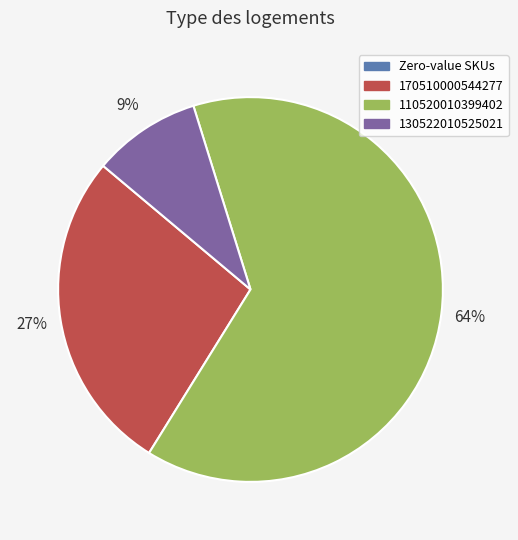

What is the ratio of the value at 130522010525021 to the value at 170510000544277?

0.3